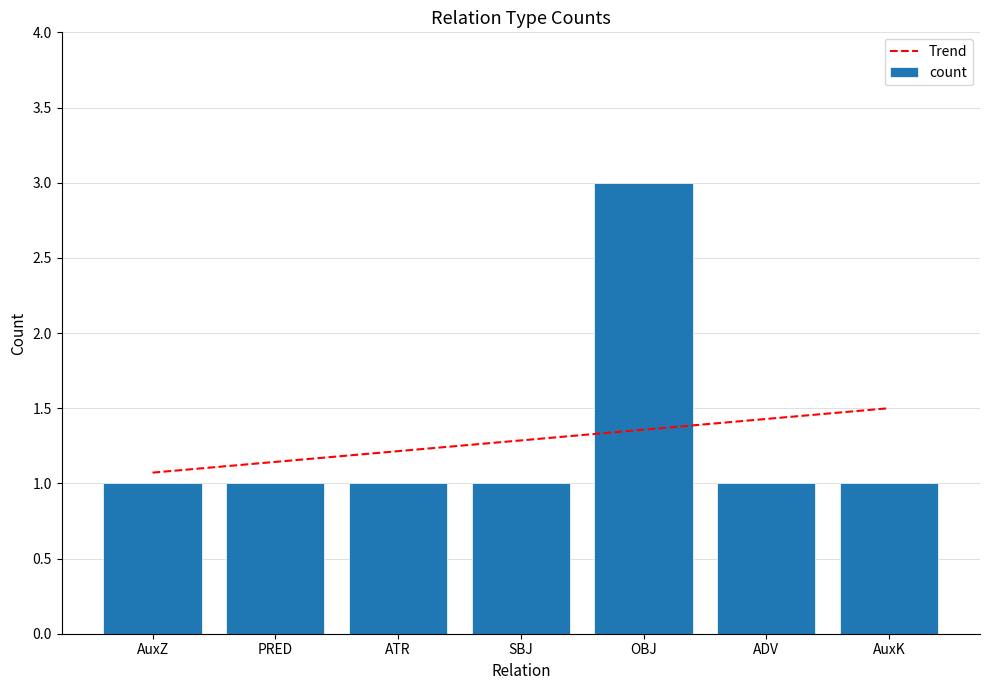

Are the bars grouped side by side (vs. stacked)?

Yes